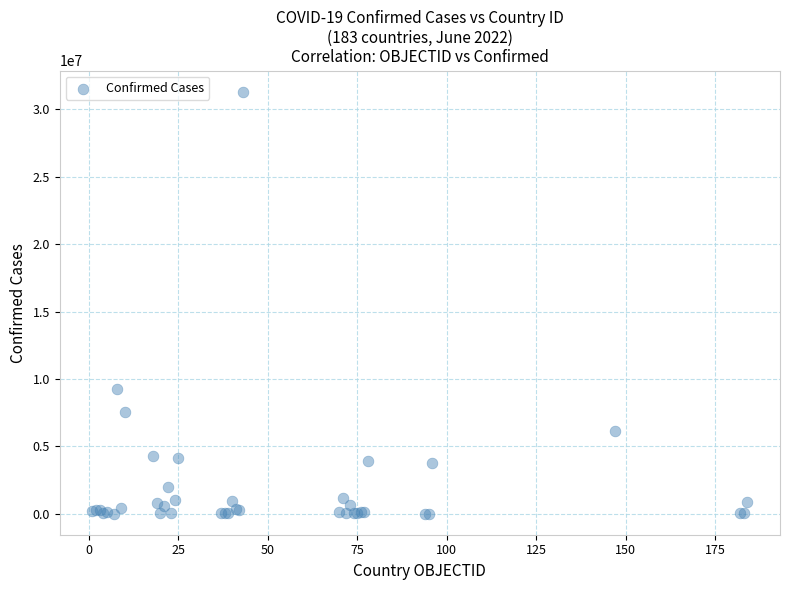

What Y value in the scatter plot is closest to 15661597?

9276618